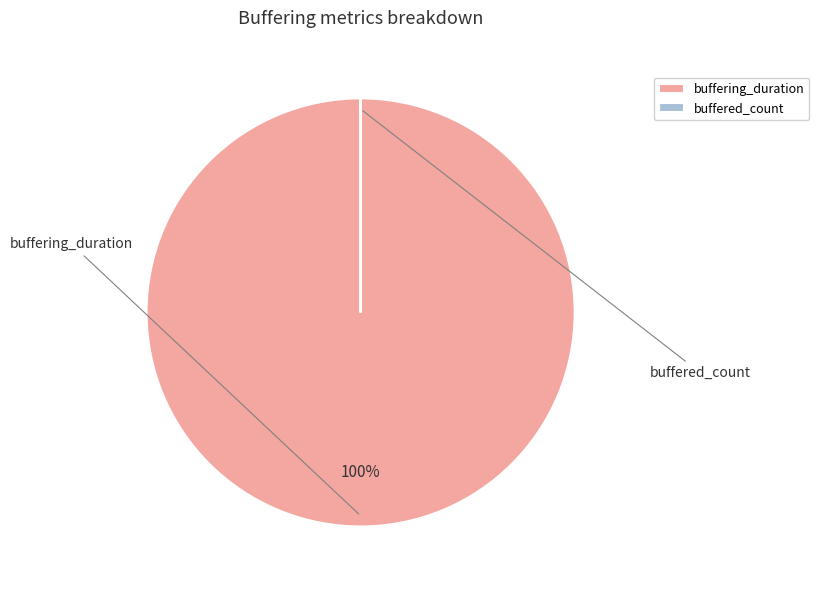

To the nearest percent, what portion does buffering_duration represent?

100%